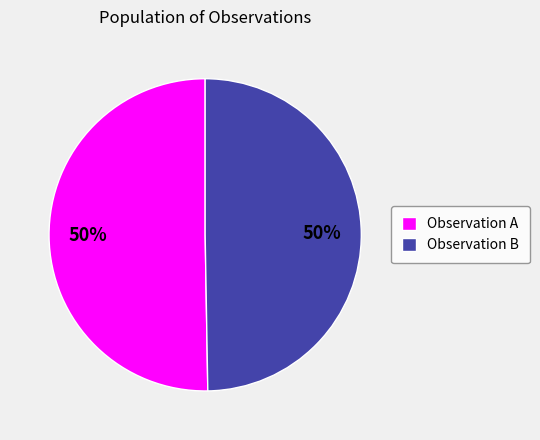

What percentage is the Observation B slice, to the nearest percent?

50%